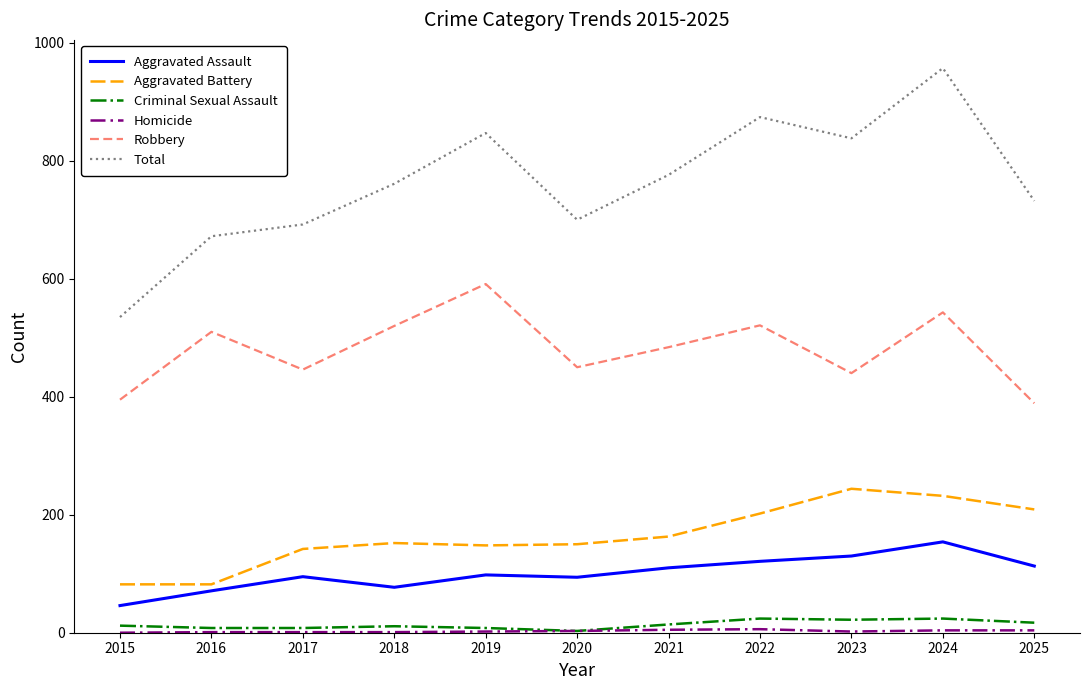

Which category has the highest value in the Total series?

2024